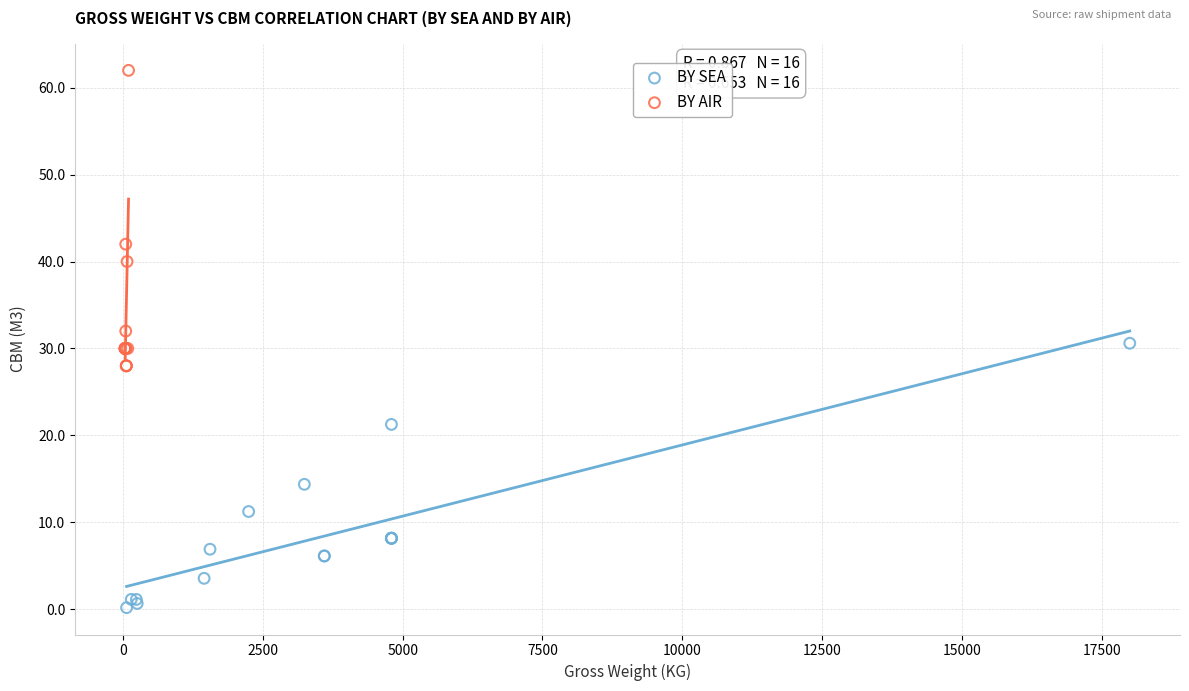

What are all the series names shown in the legend?

BY SEA, BY AIR